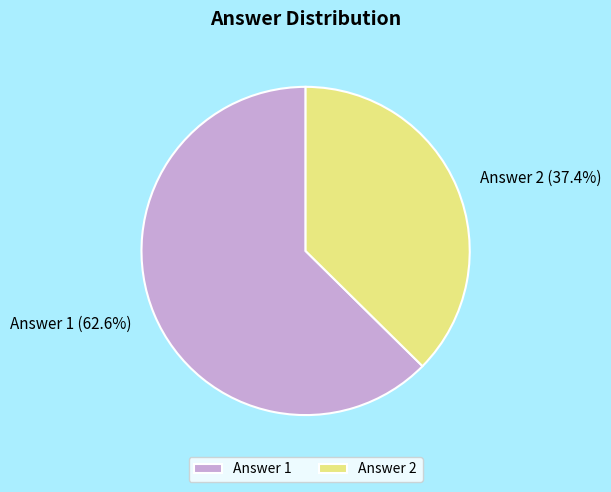

Count the number of slices in the pie.

2